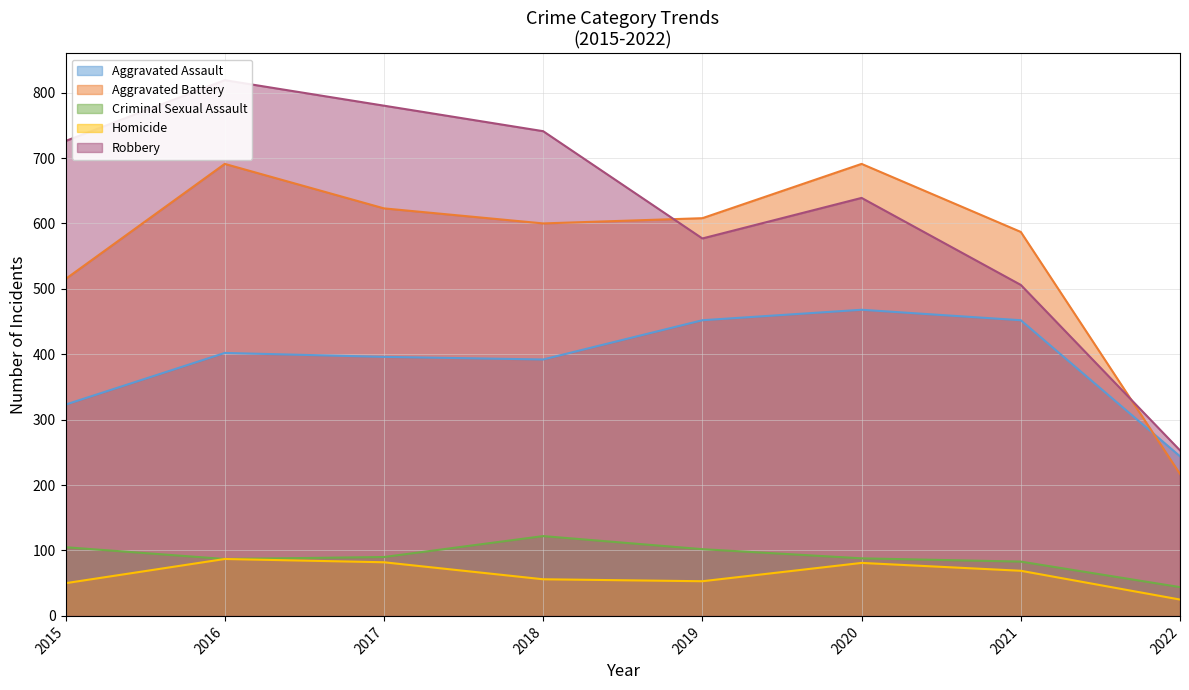

Is it true that Aggravated Assault equals 392 at 2018?

True